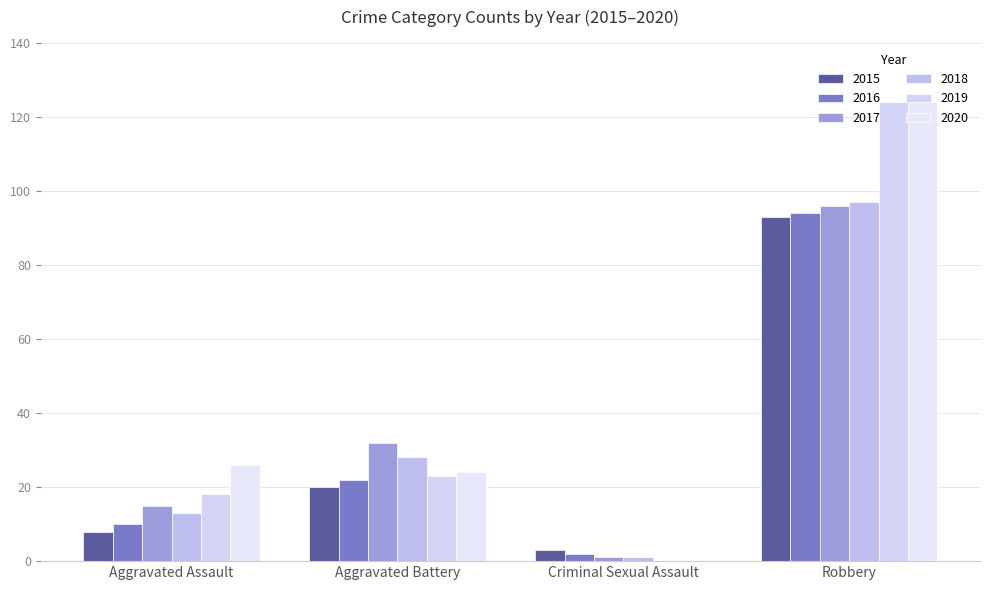

Are the bars grouped side by side (vs. stacked)?

Yes